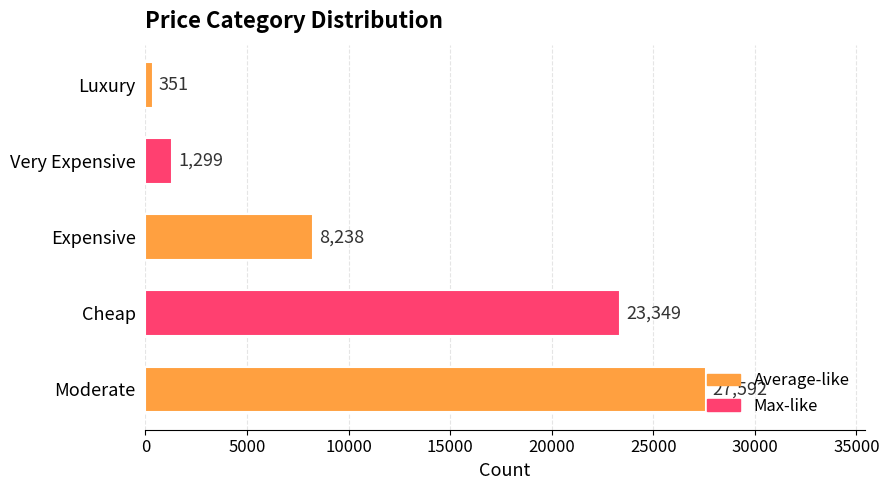

What is the sum of the values at Moderate and Very Expensive?

28891